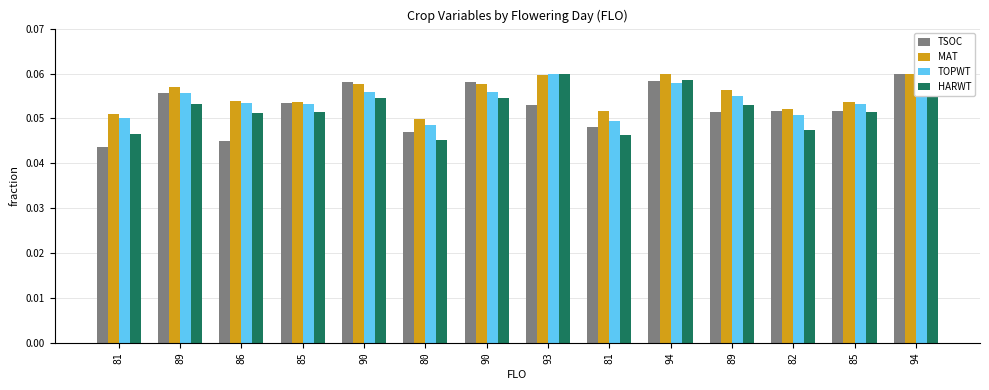

How many groups of bars are there?

14